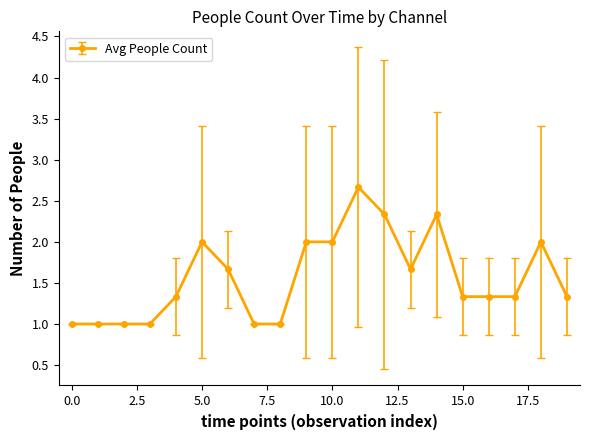

What is the difference between the second highest and second lowest values?

1.3